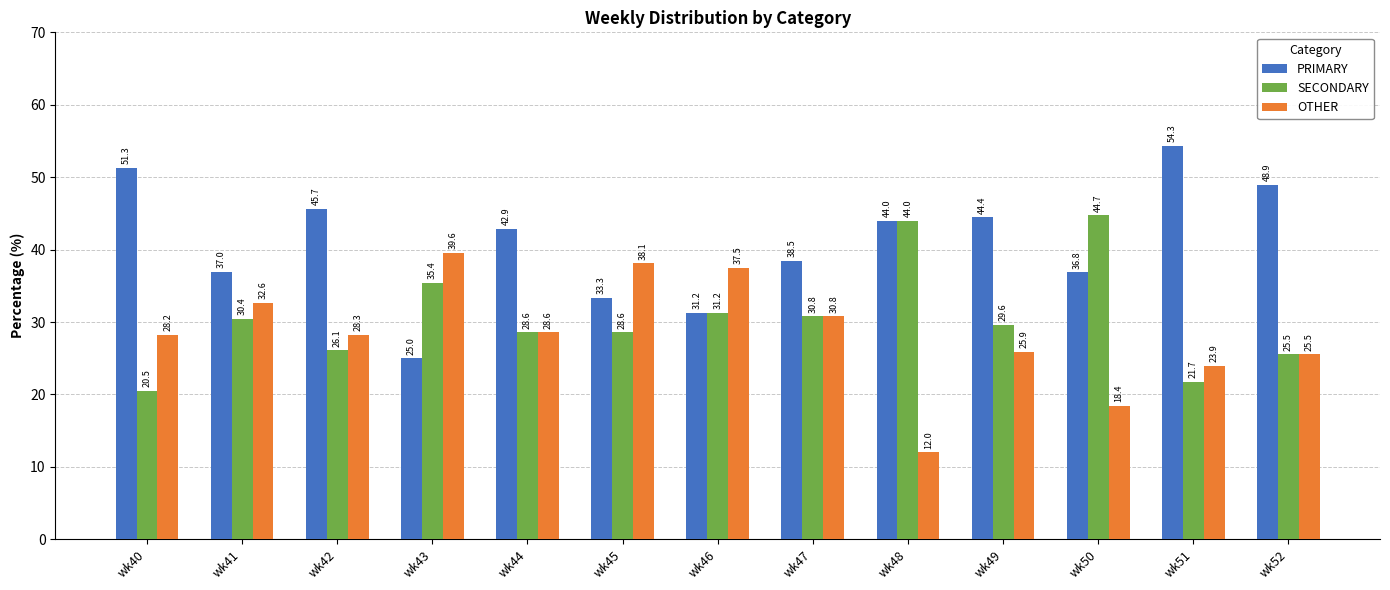

How many groups of bars are there?

13